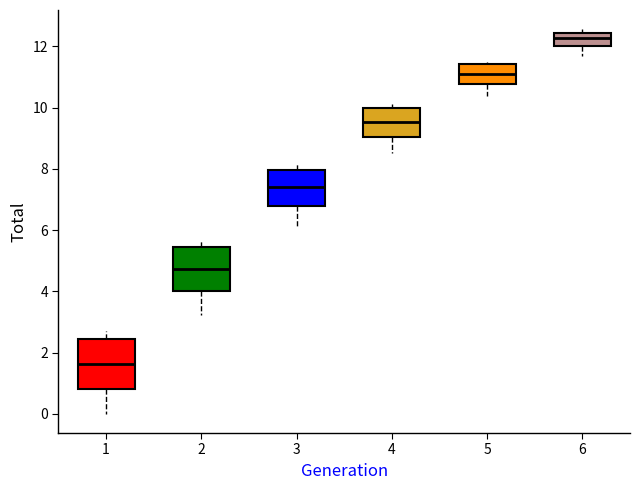

Where does the lower whisker of the box at x = 2 end on the y-axis? The values are not printed on the chart, so give them approximately, as read against the axis.

3.2